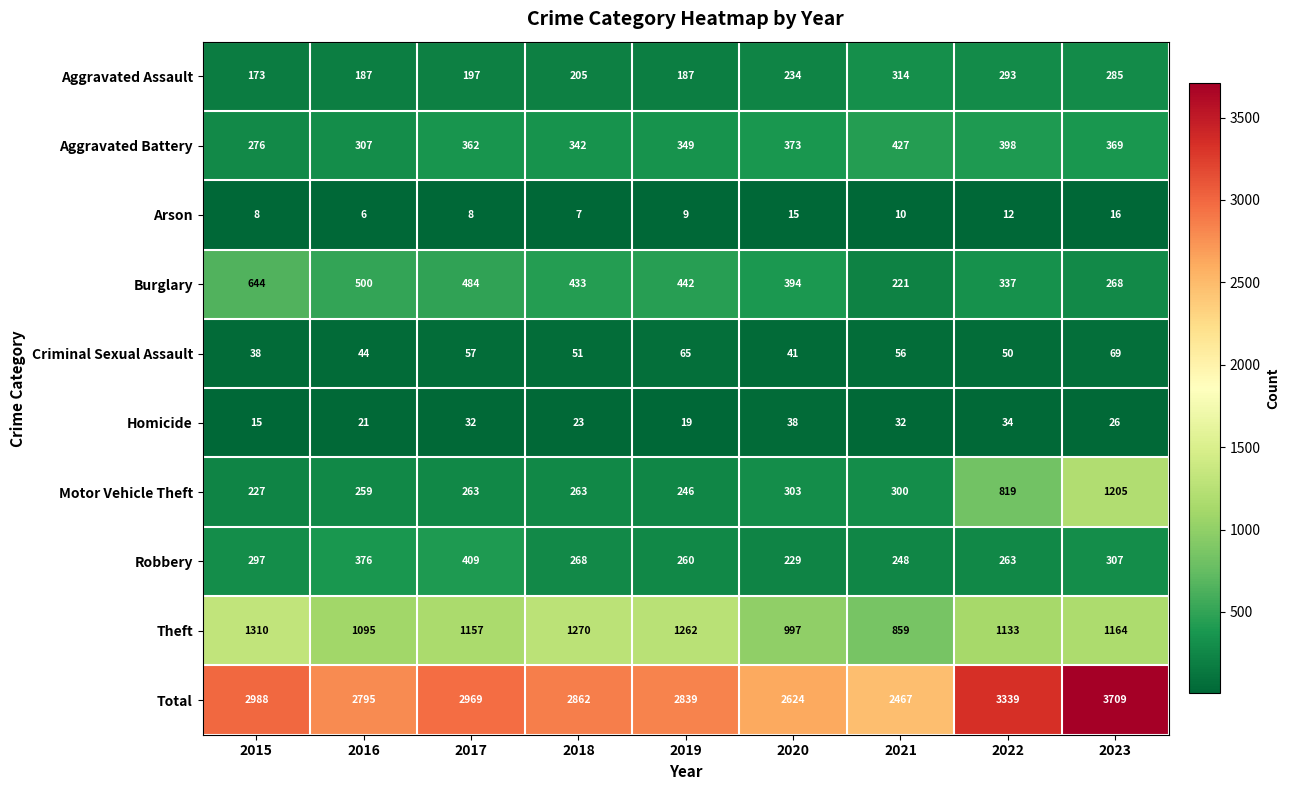

What is the sum of all Motor Vehicle Theft values?

3885